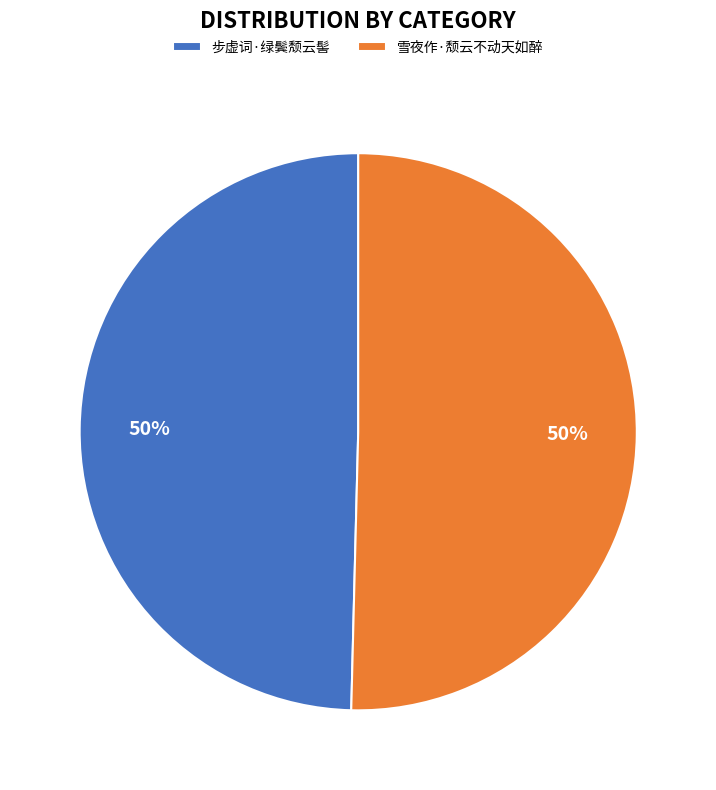

Count the number of slices in the pie.

2